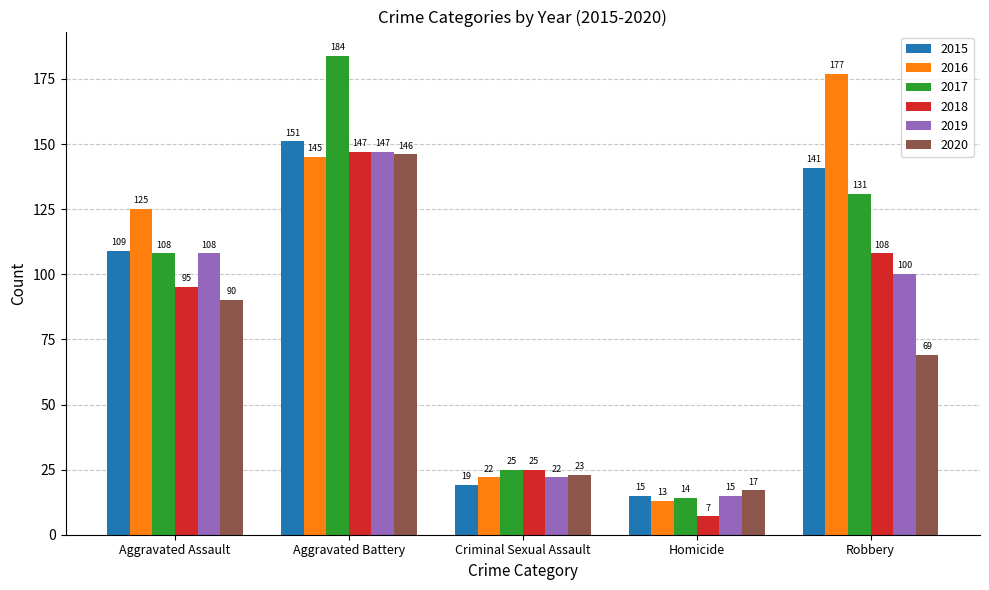

Is the value of 2017 at Homicide greater than the value of 2016 at Criminal Sexual Assault?

No